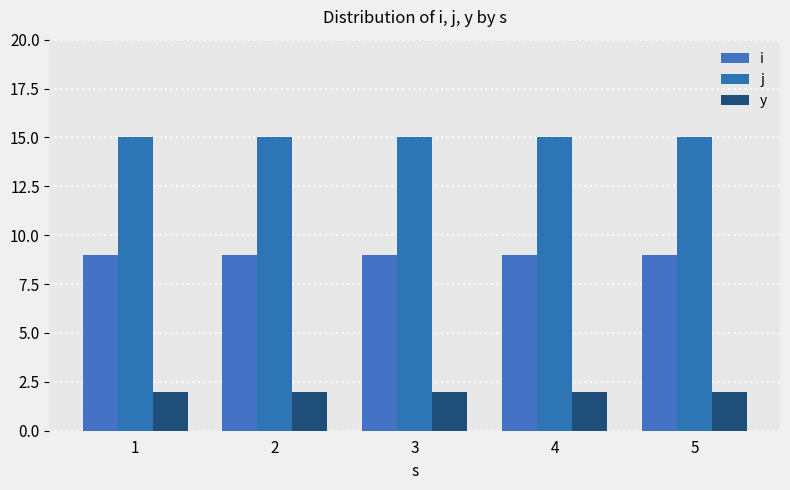

Rank the series at 4 from highest to lowest value.

j, i, y